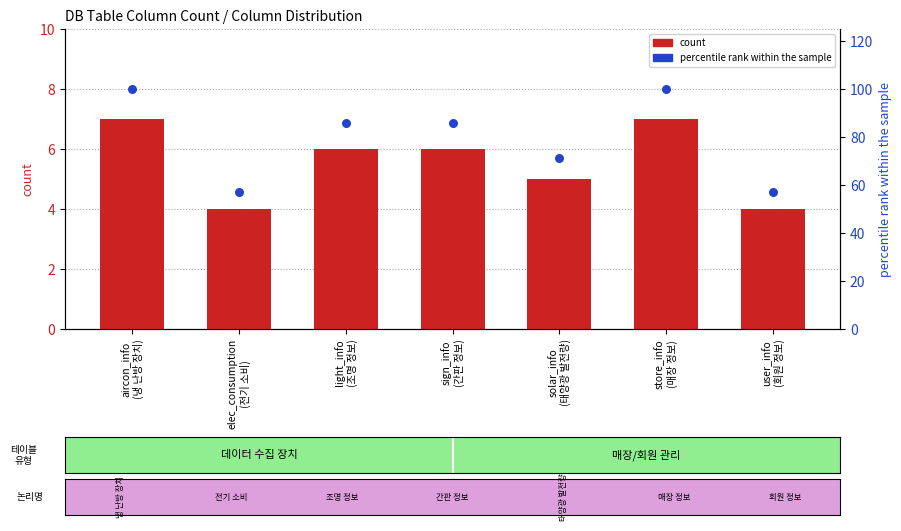

Which series contains the highest Y value?

percentile rank within the sample